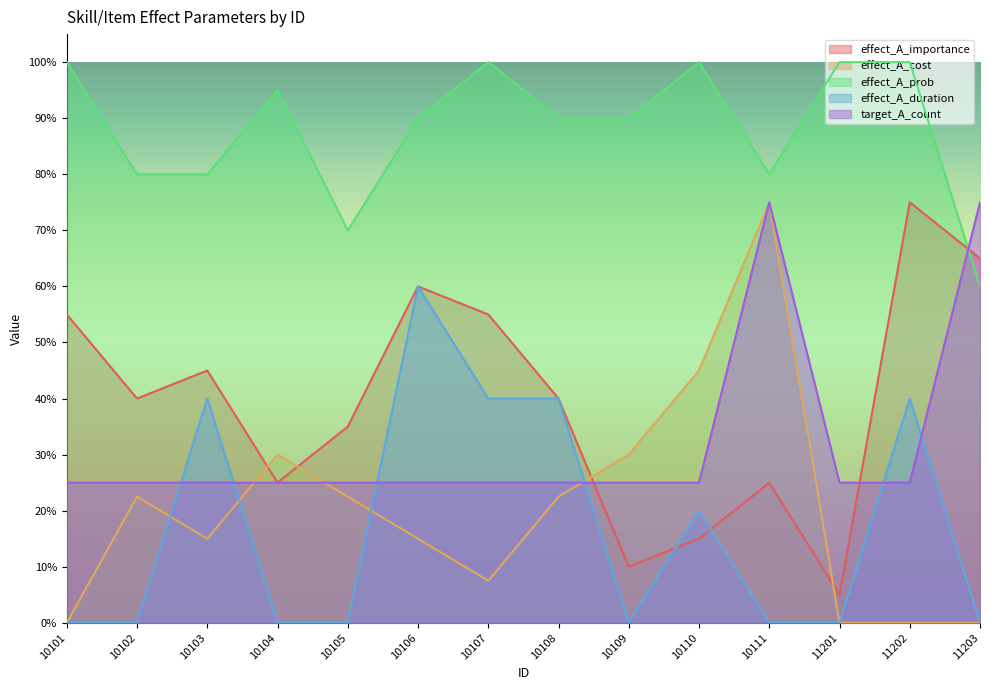

What is the greatest value displayed?

100.0